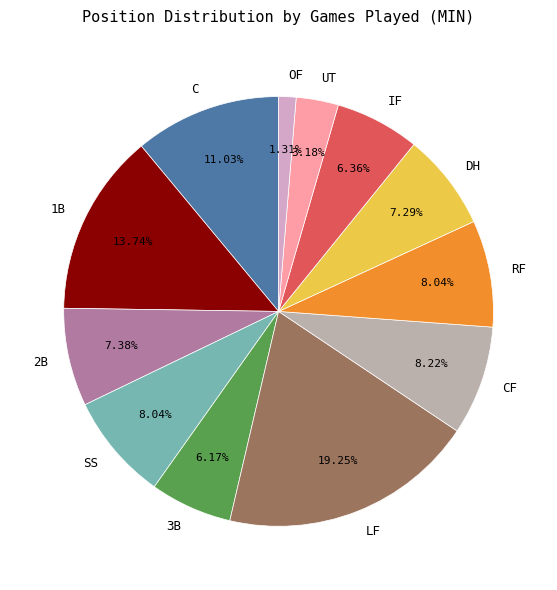

To the nearest percent, what percentage of the pie is LF?

19%